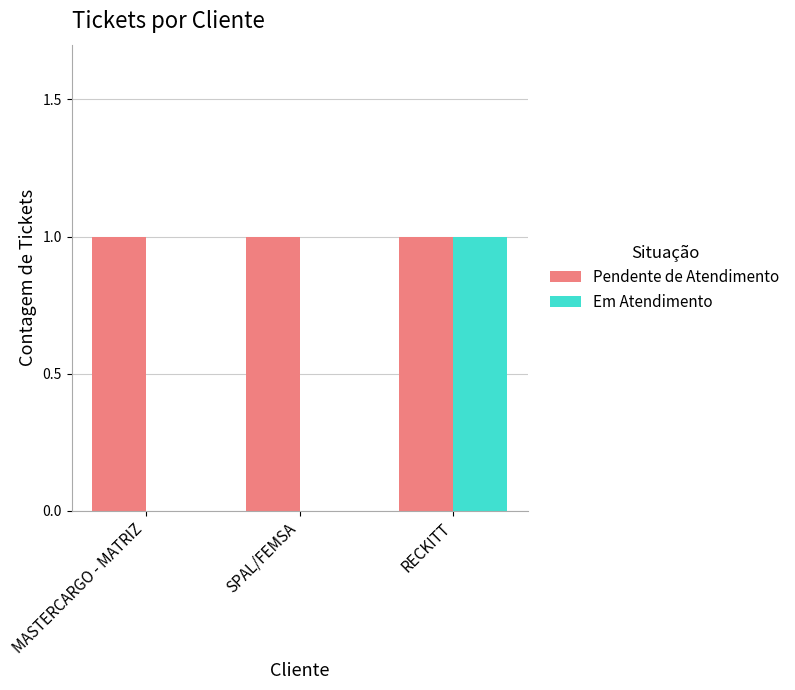

Which series has the largest total across all categories?

Pendente de Atendimento